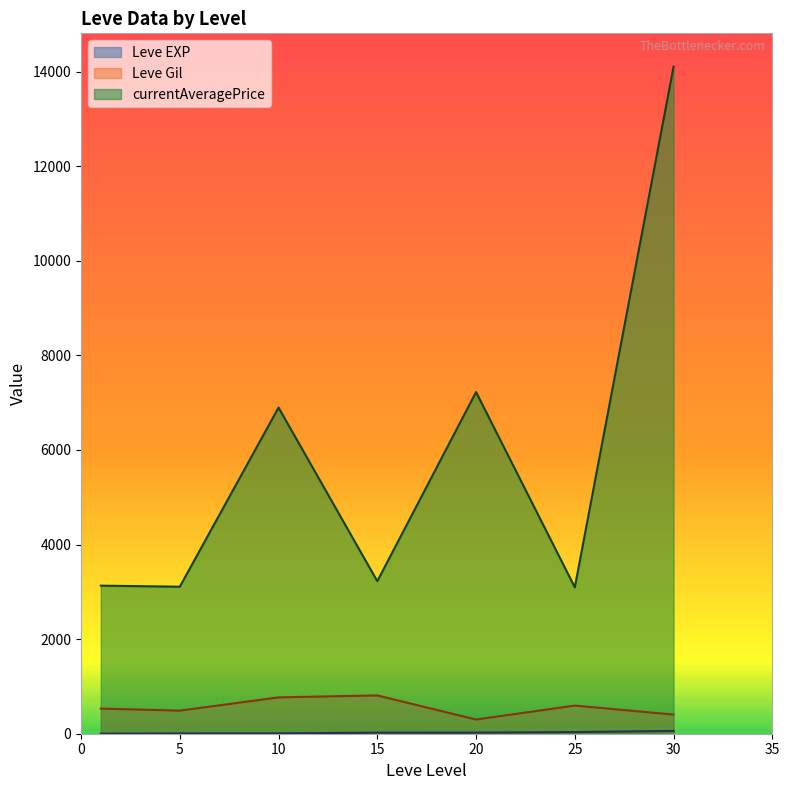

True or false: currentAveragePrice has a value of 5119 at 15.

False